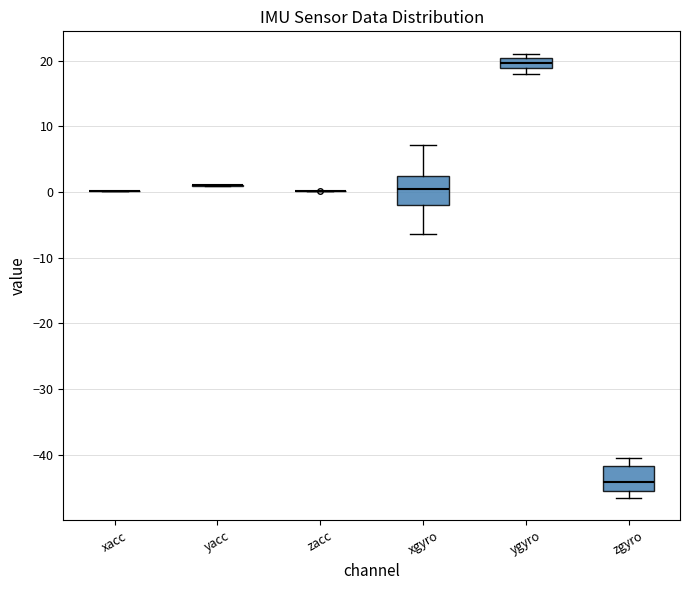

Where does the lower whisker of the box for xgyro end on the y-axis? The values are not printed on the chart, so give them approximately, as read against the axis.

-6